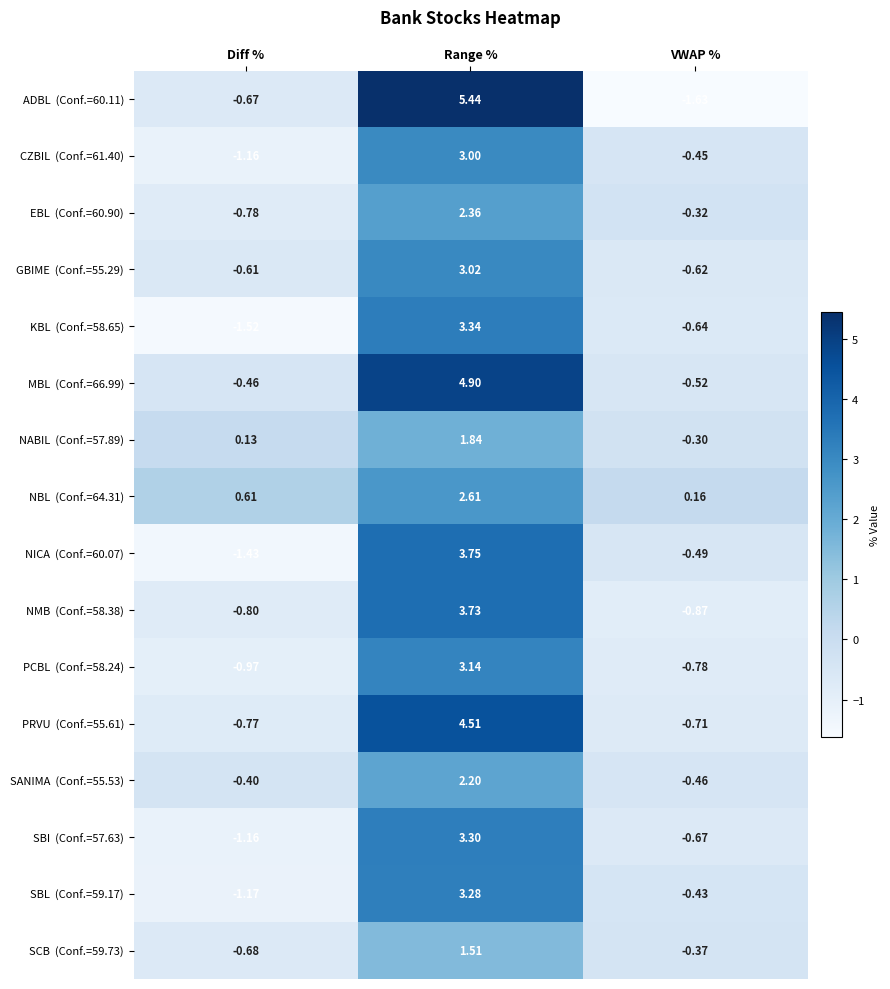

At which category is the sum across all series the highest?

Range %